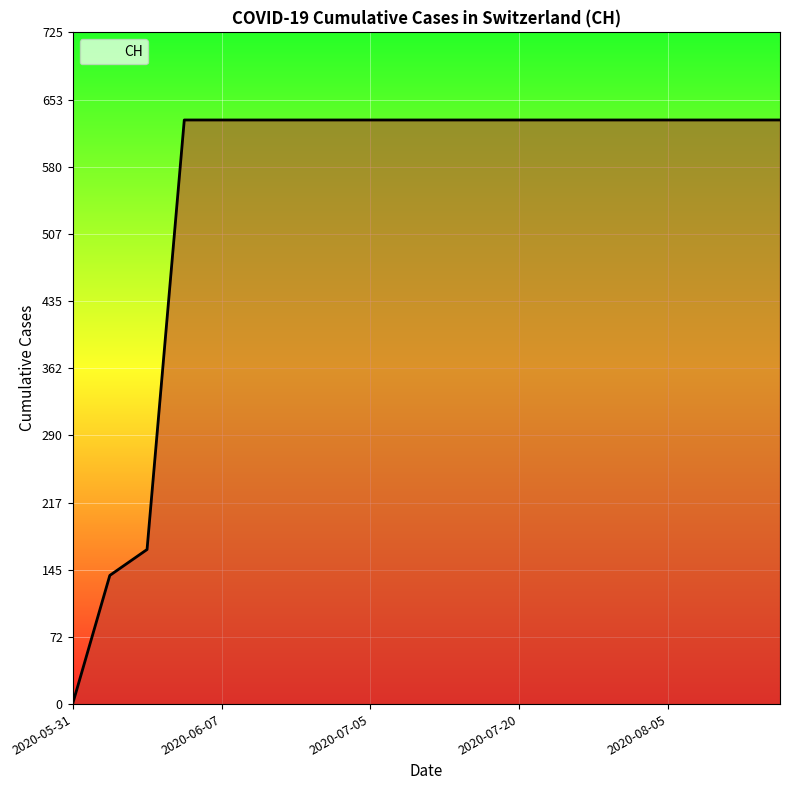

What is the difference between the maximum and minimum values?

631